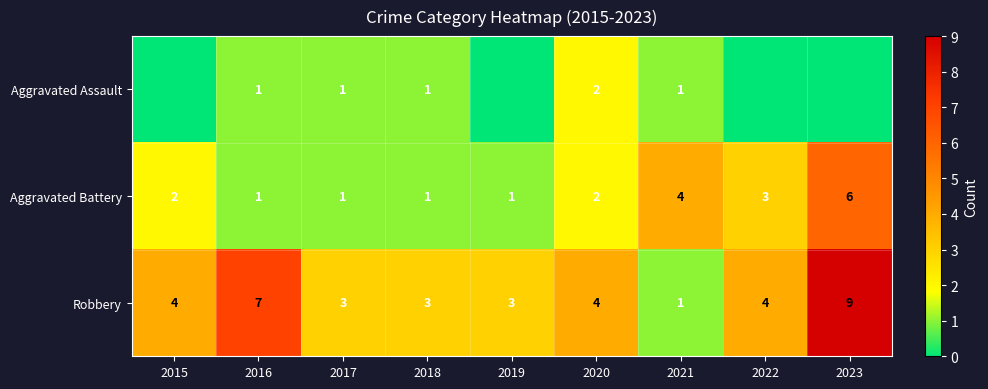

What is the difference between the highest and lowest values at 2017?

2